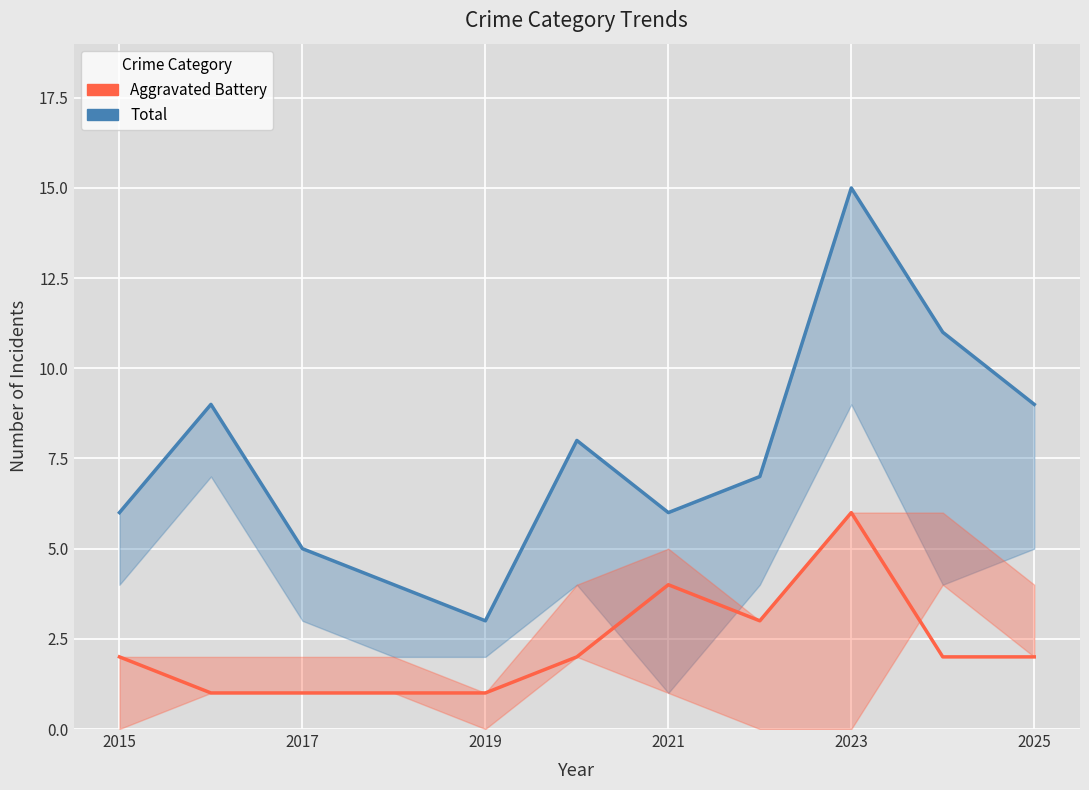

At 2019, list the series in order from largest to smallest.

Total, Aggravated Battery